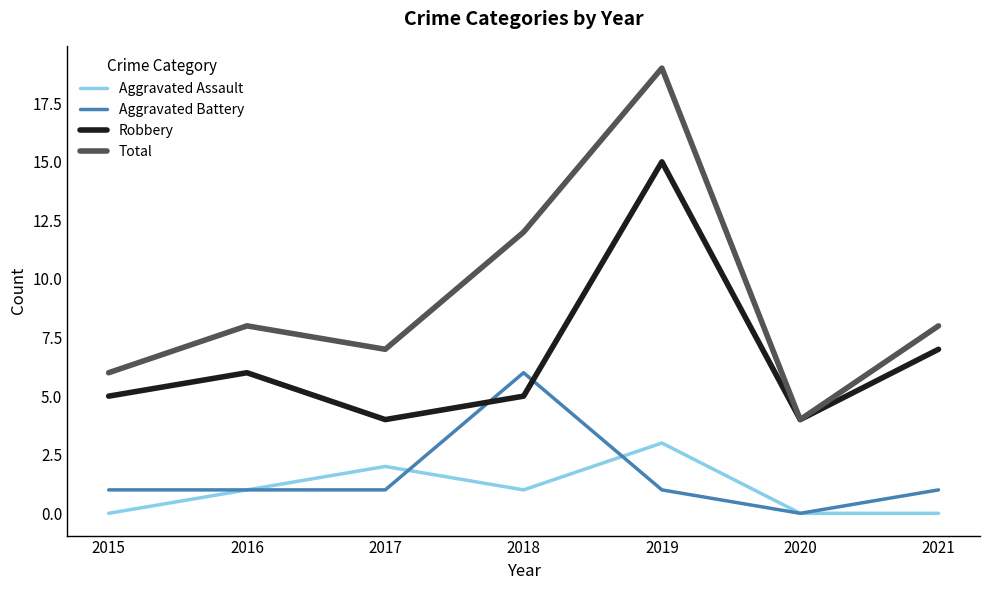

True or false: Total and Aggravated Battery intersect in this chart.

False